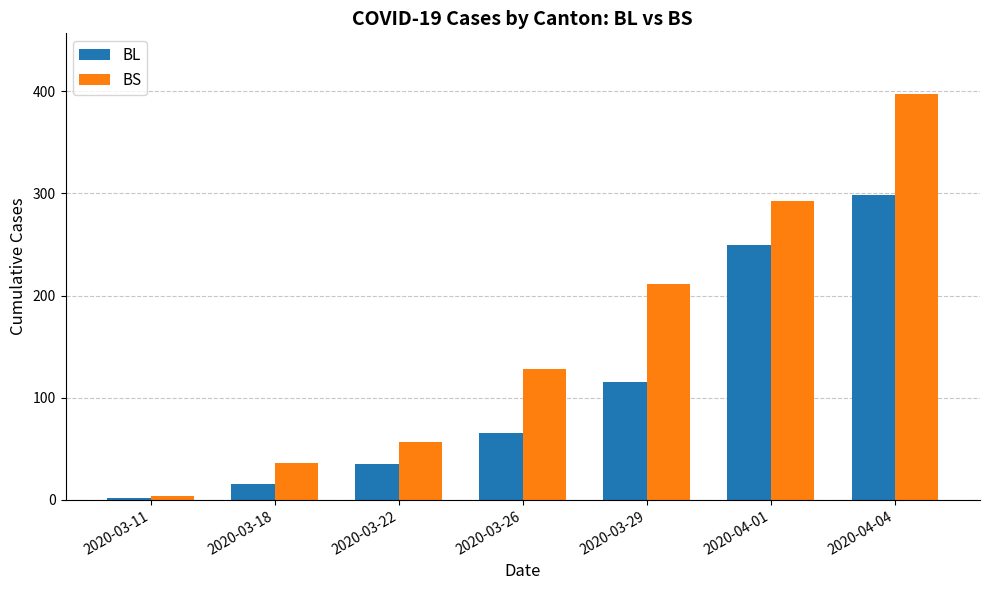

Which series has the largest total across all categories?

BS